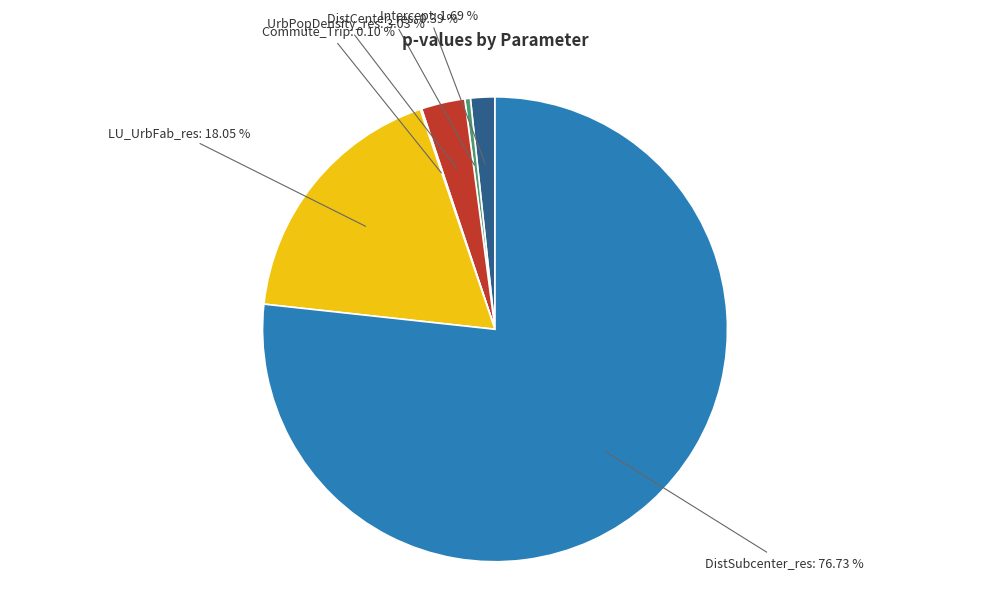

Is there any slice that represents more than half of the pie?

Yes